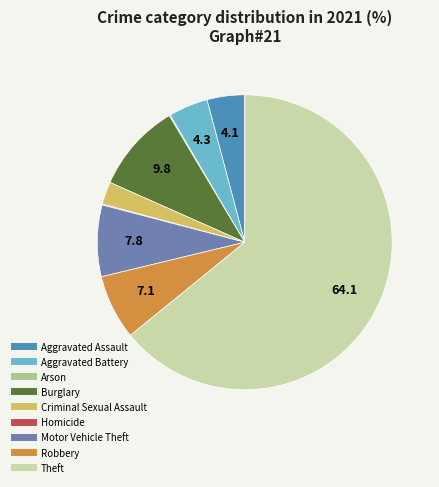

Is there a majority slice in this chart?

Yes